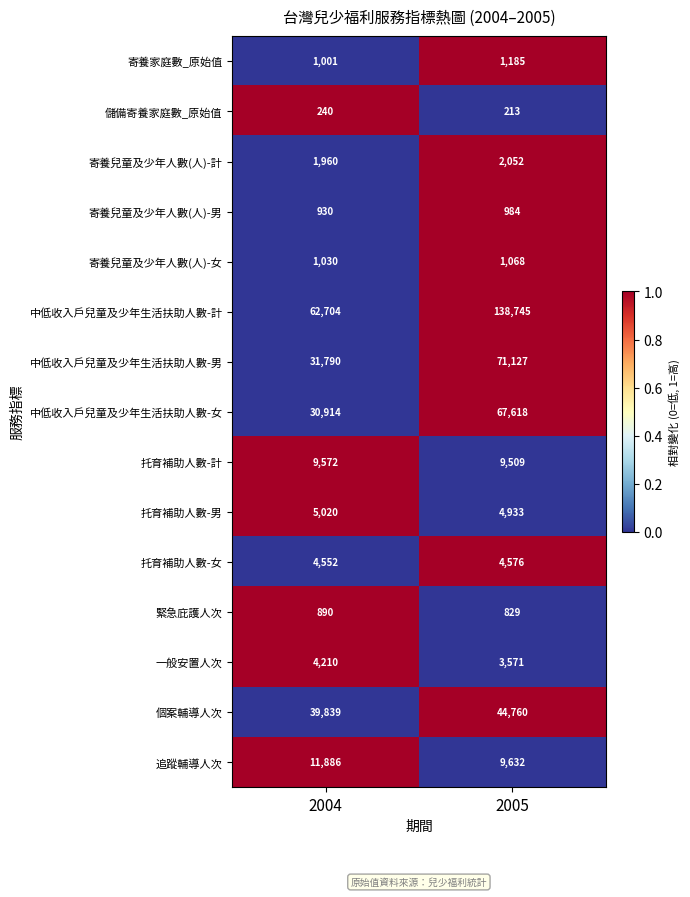

Where is 托育補助人數-計 nearest to the value 9540?

2005